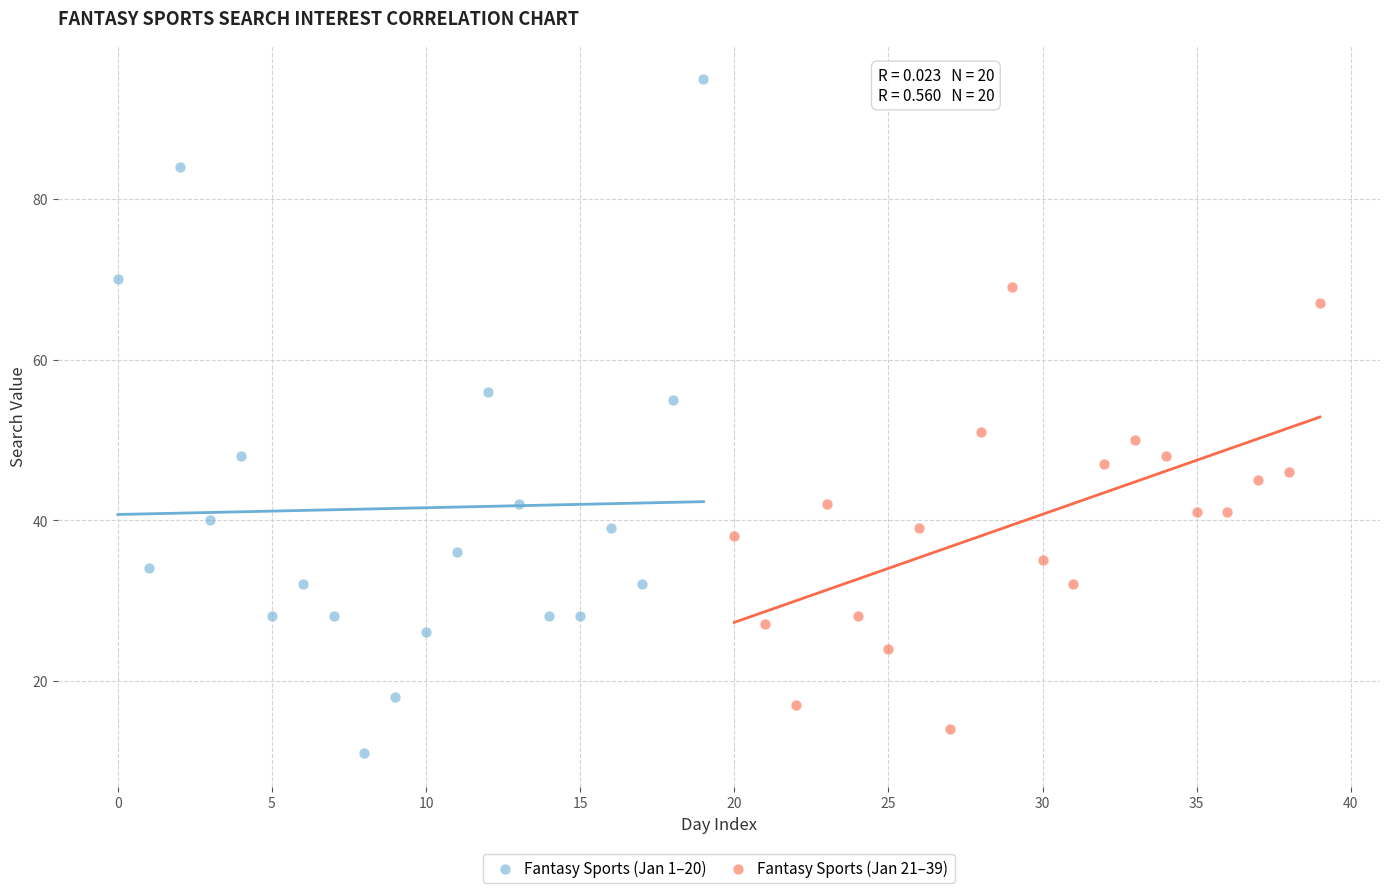

Which series has the largest Y range (max minus min)?

Fantasy Sports (Jan 1–20)